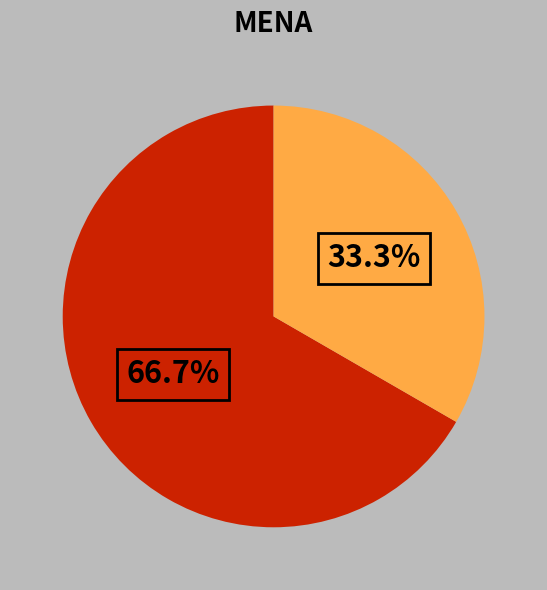

Does any single category account for the majority?

Yes